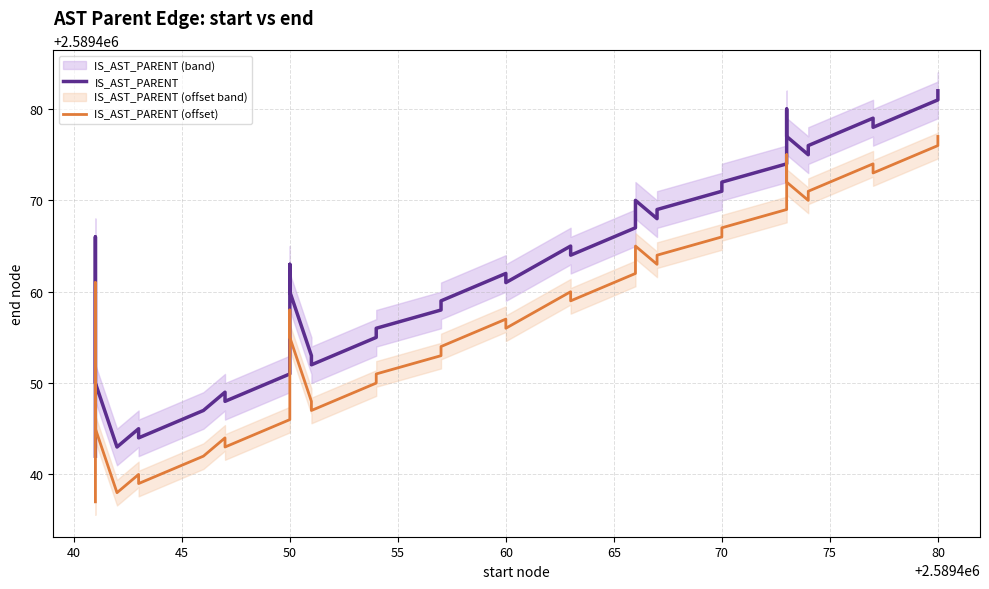

Reading left to right, transcribe all the data shown in this chart.

IS_AST_PARENT: 2589442	2589446	2589466	2589450	2589443	2589445	2589444	2589447	2589449	2589448	2589451	2589454	2589457	2589463	2589460	2589453	2589452	2589455	2589456	2589458	2589459	2589462	2589461	2589465	2589464	2589467	2589470	2589468	2589469	2589471	2589472	2589474	2589480	2589477	2589475	2589476	2589479	2589478	2589481	2589482
IS_AST_PARENT (offset): 2589437	2589441	2589461	2589445	2589438	2589440	2589439	2589442	2589444	2589443	2589446	2589449	2589452	2589458	2589455	2589448	2589447	2589450	2589451	2589453	2589454	2589457	2589456	2589460	2589459	2589462	2589465	2589463	2589464	2589466	2589467	2589469	2589475	2589472	2589470	2589471	2589474	2589473	2589476	2589477